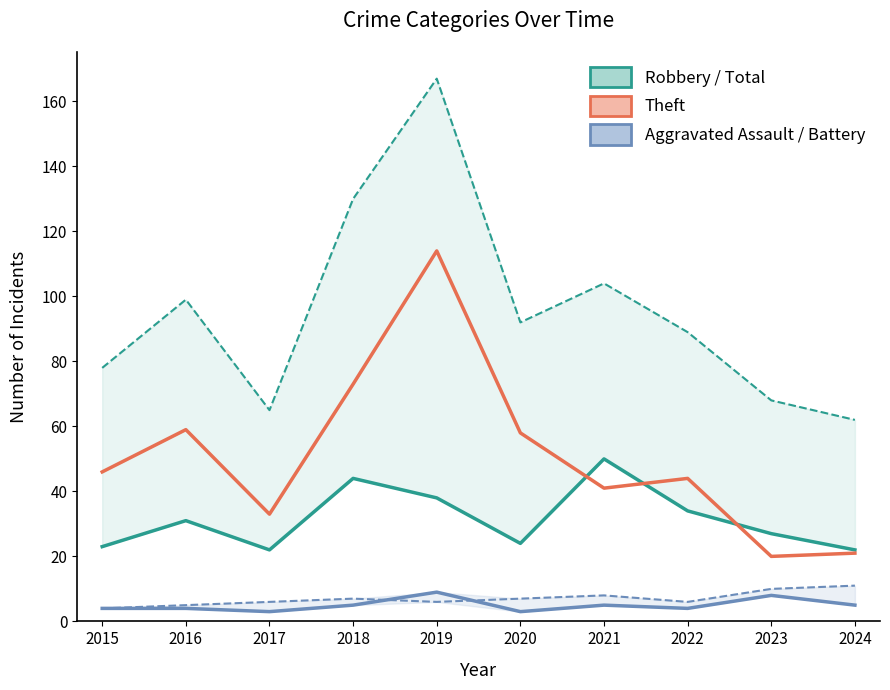

At which category does the chart reach its peak across all series?

2019